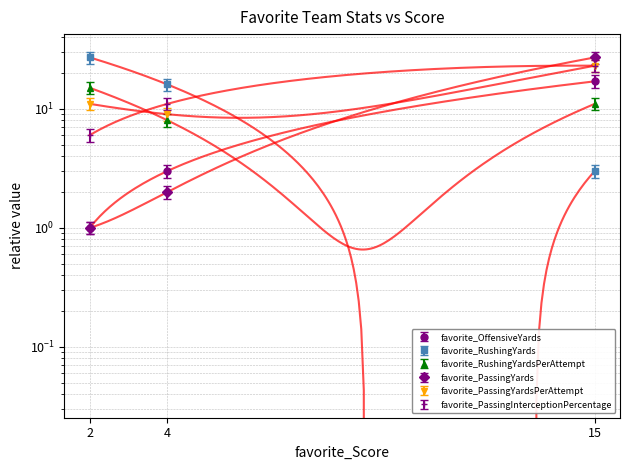

What is the label of the 1st point from the right?

2